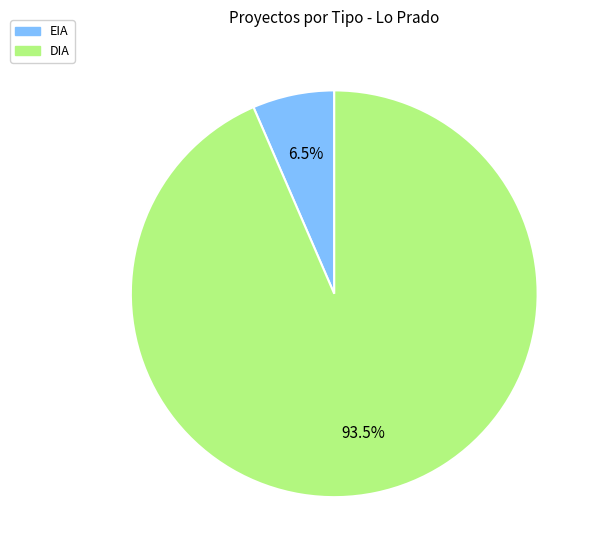

Rank the categories by value from lowest to highest.

EIA, DIA